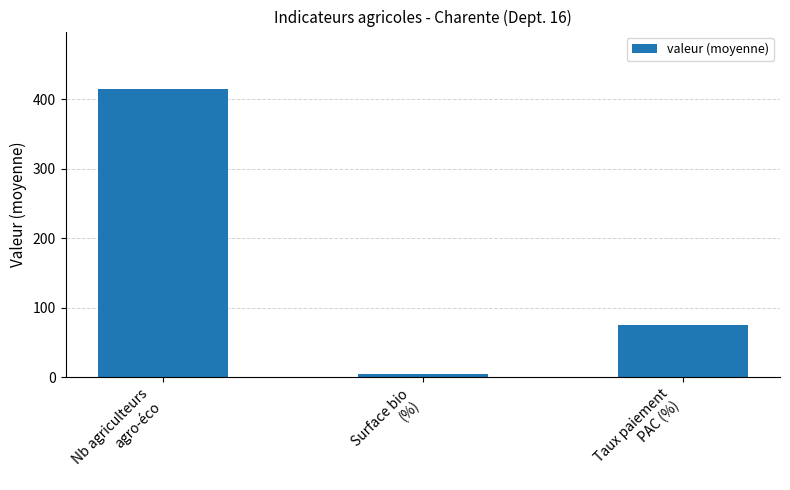

What is the value of the 1st bar from the left?

414.7